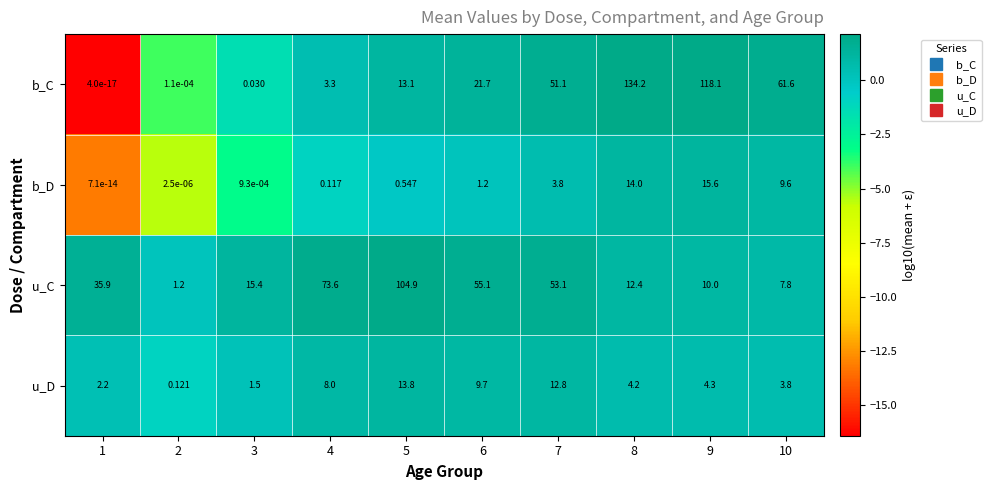

At 2, list the series in order from smallest to largest.

b_D, b_C, u_D, u_C